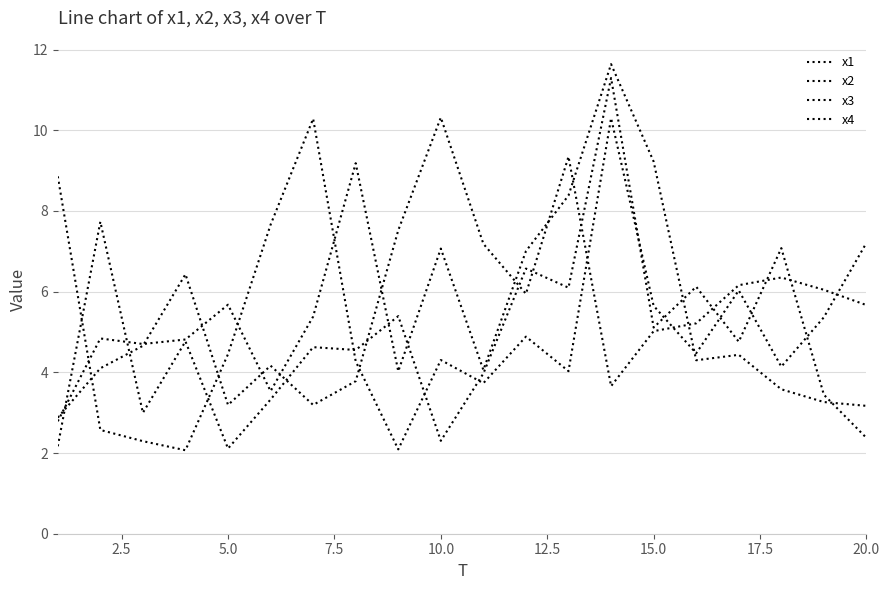

How many lines are shown in the chart?

4